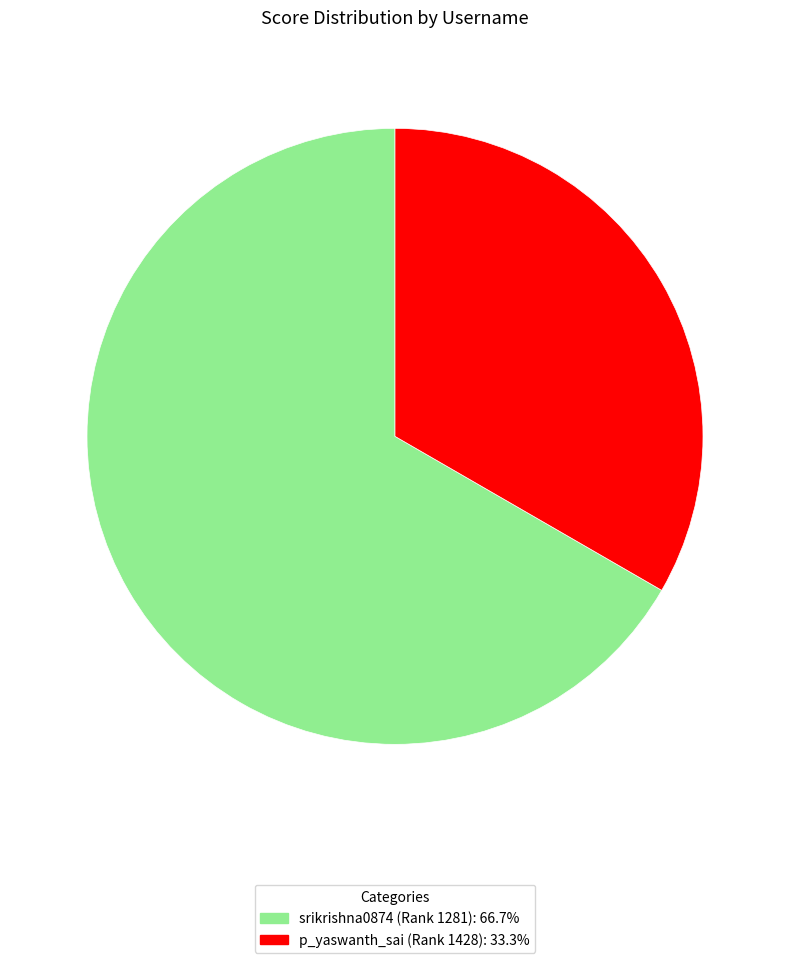

What is the largest slice in the pie chart?

srikrishna0874 (Rank 1281)